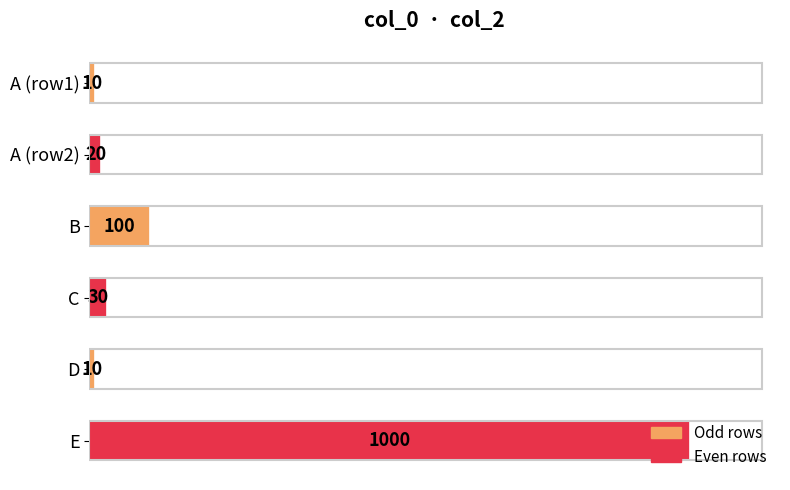

What is the label of the 6th bar from the bottom?

A (row1)